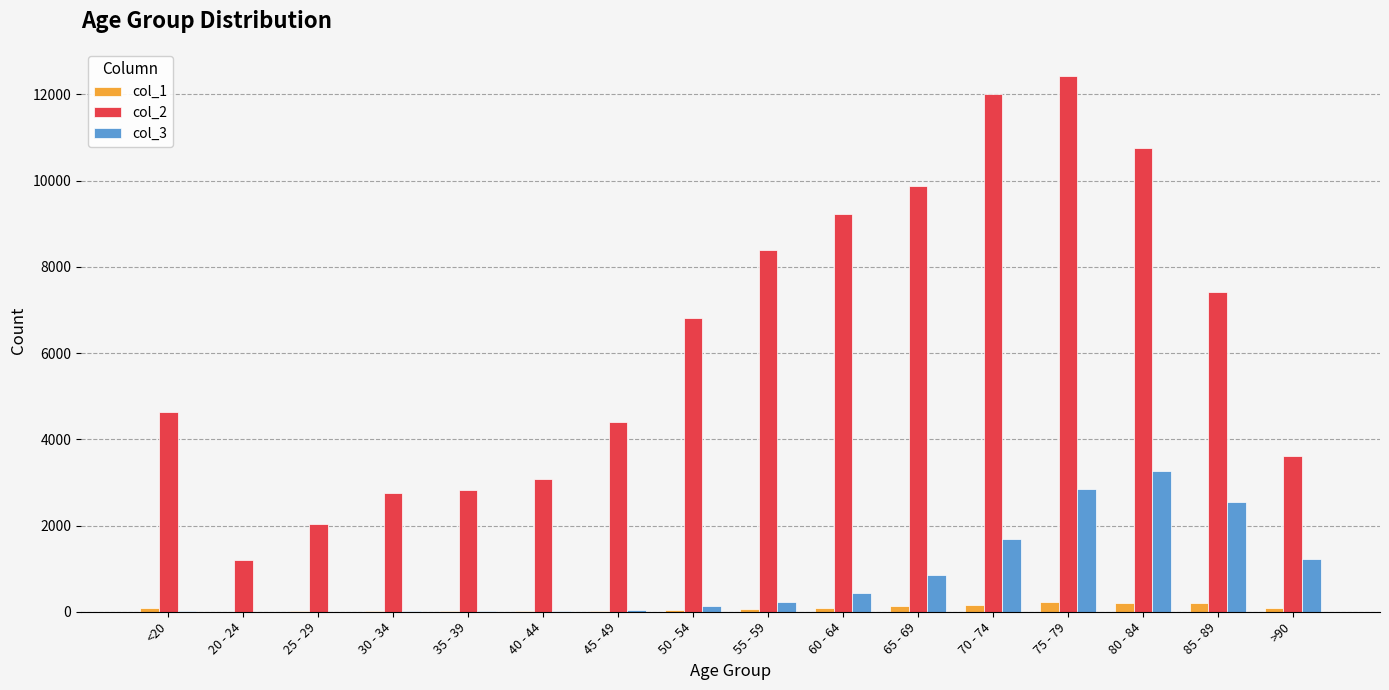

Which series has the largest total across all categories?

col_2